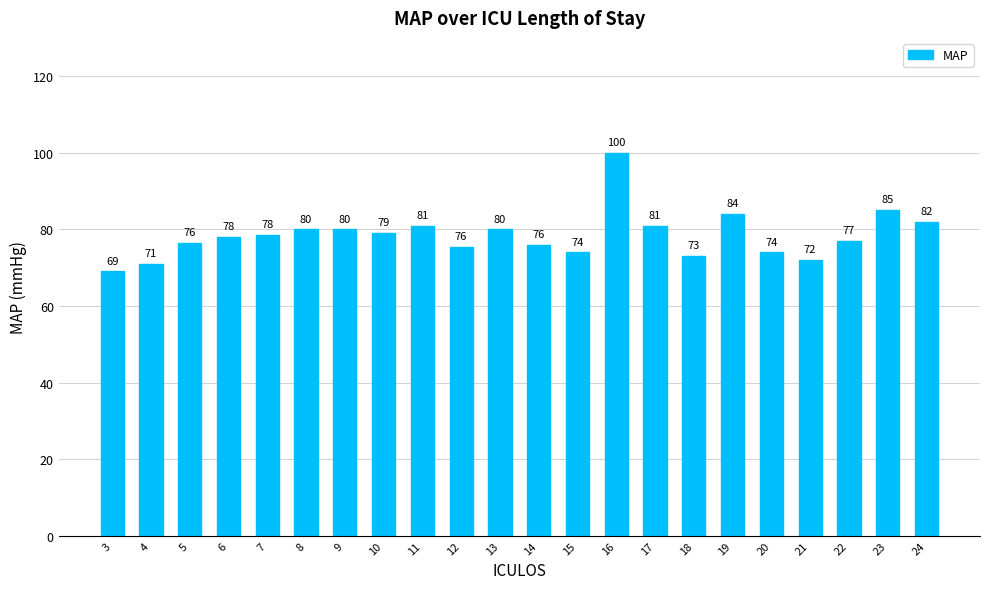

What is the value of the 16th bar from the left?

73.0